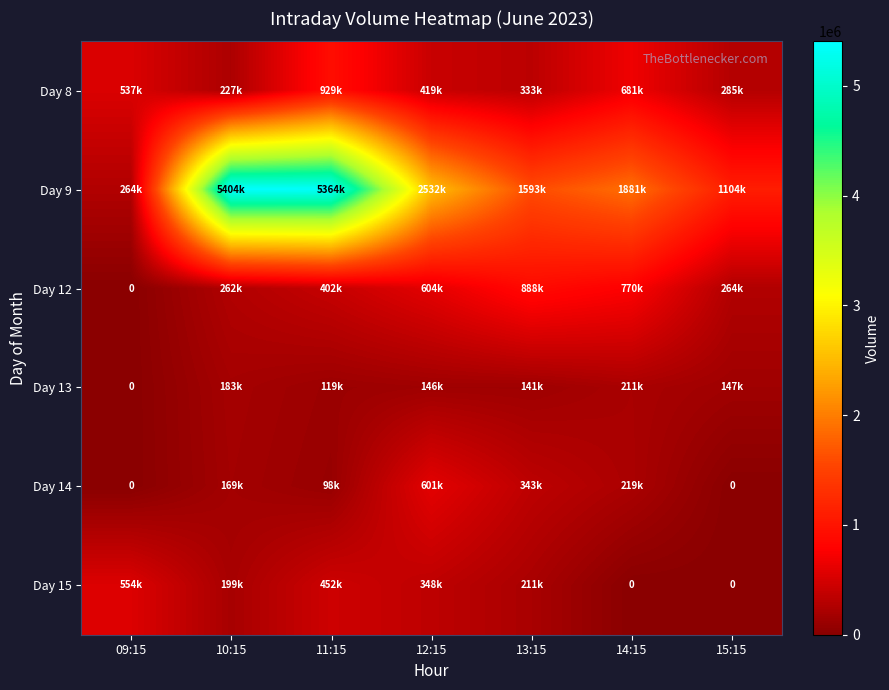

At how many categories does at least one series exceed 2784077?

2